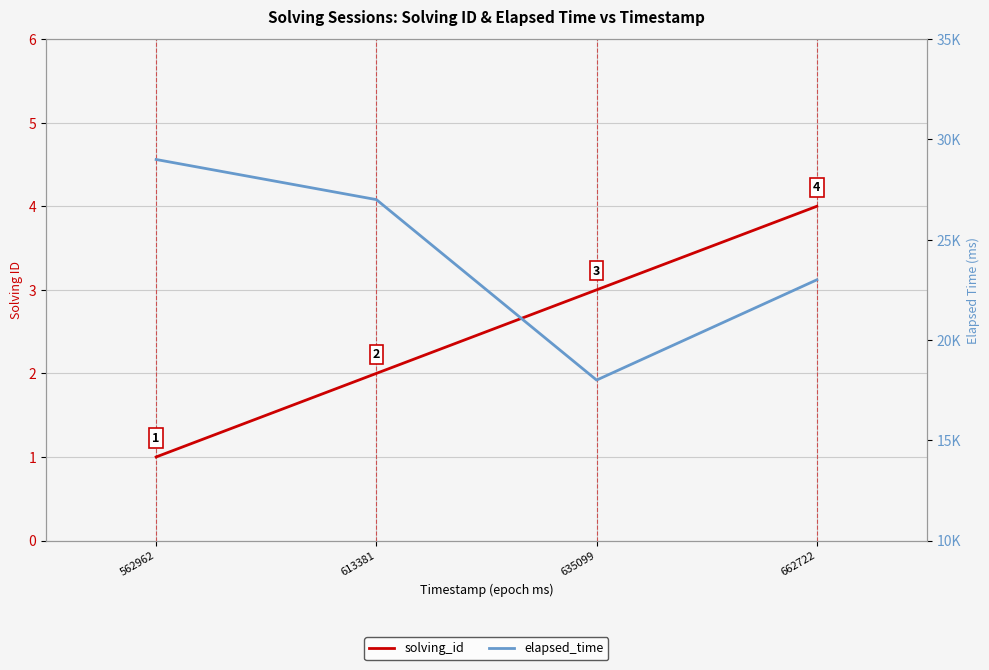

Which series changed the most between 562962 and 613381?

elapsed_time